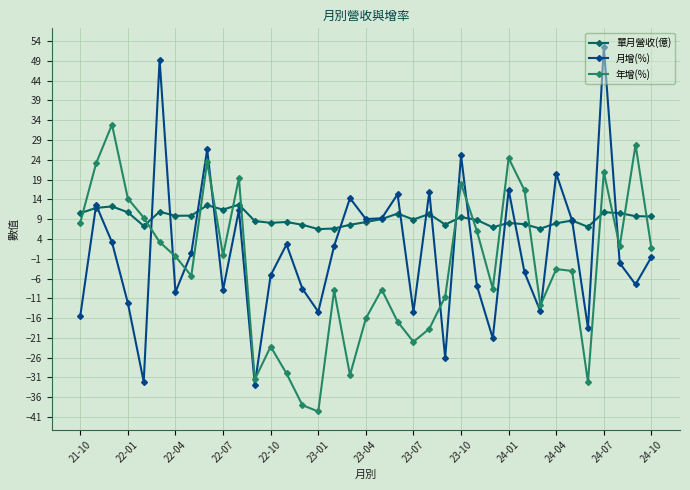

Which series has the largest total across all categories?

單月營收(億)